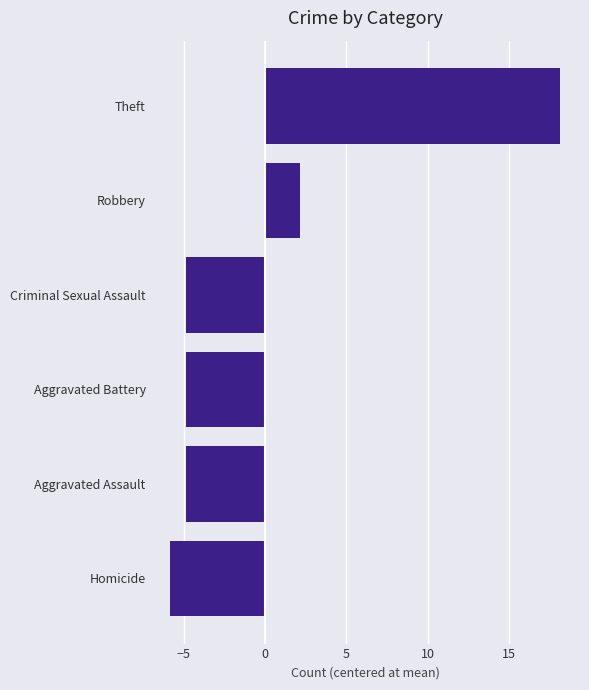

Reading top to bottom, transcribe all the data shown in this chart.

Theft=18.2	Robbery=2.2	Criminal Sexual Assault=-4.8	Aggravated Battery=-4.8	Aggravated Assault=-4.8	Homicide=-5.8